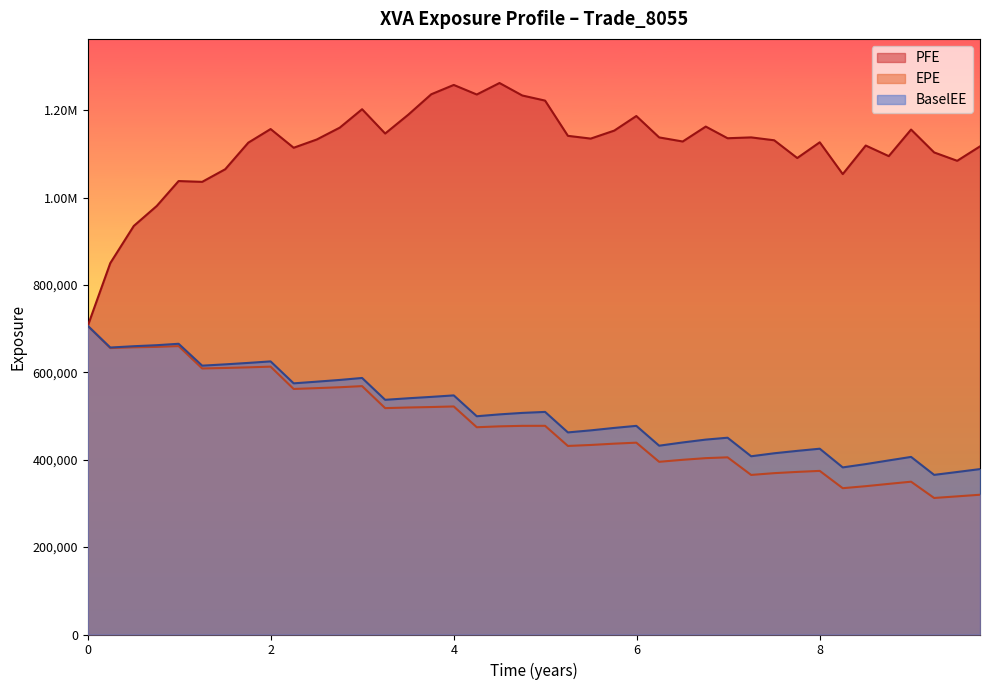

The value of PFE at 3.25021 is 1763461. True or false?

False